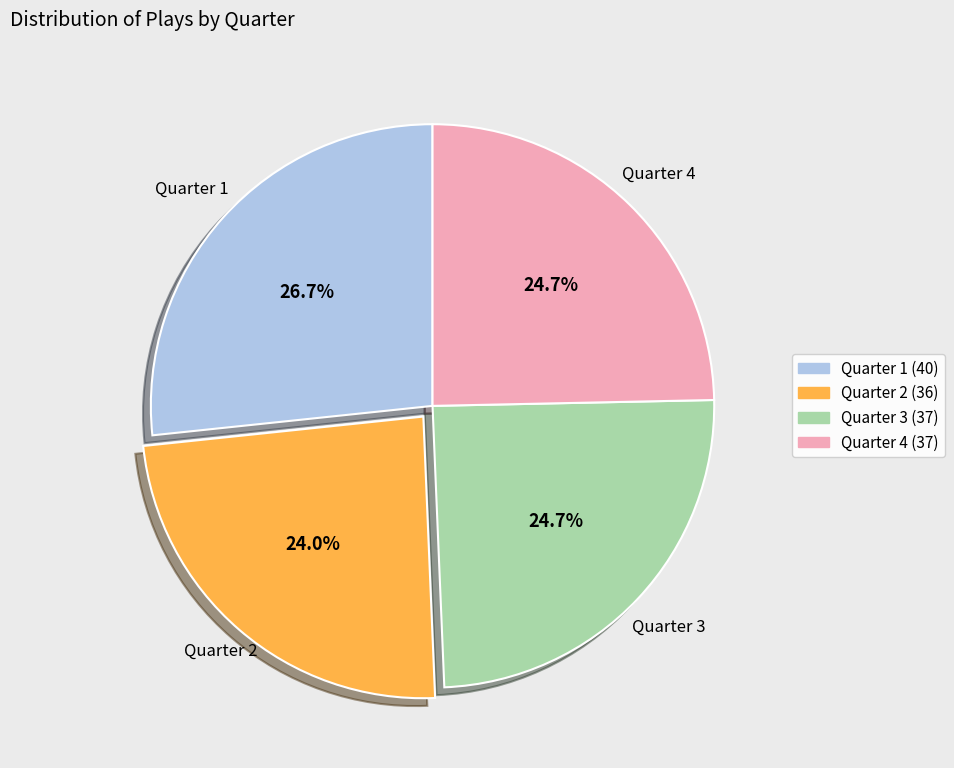

To the nearest percent, what is the average slice percentage?

25%